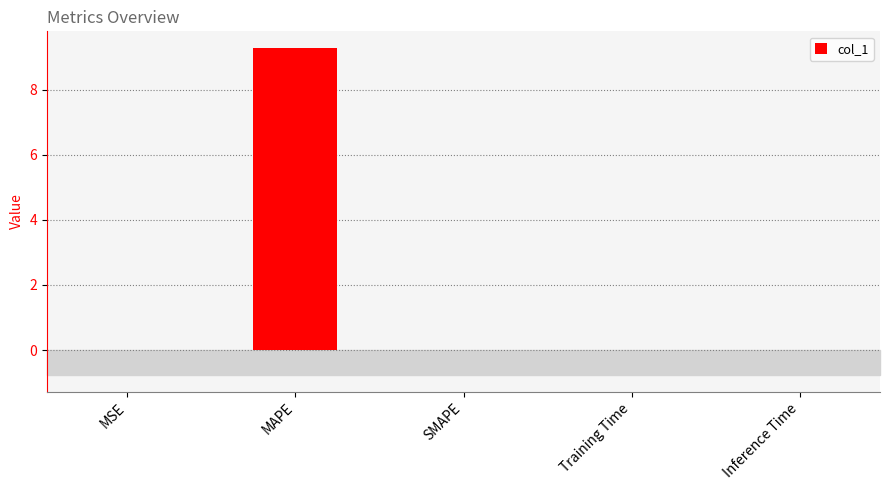

Which category has the highest value across all series?

MAPE